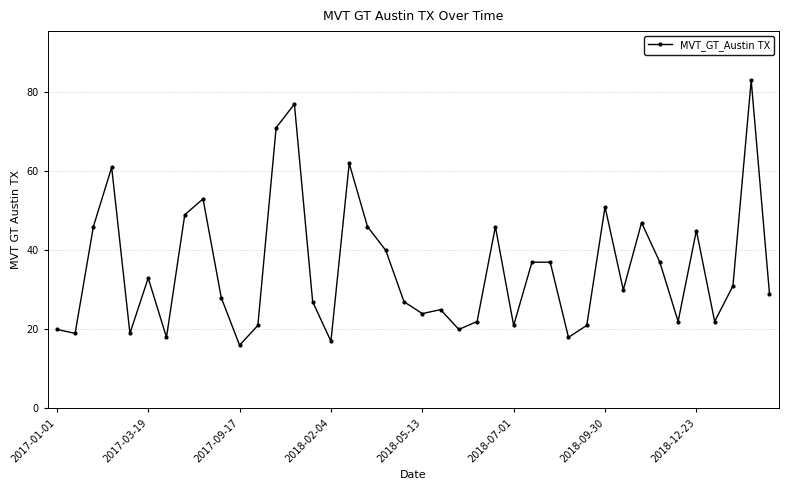

Count the number of categories in the chart.

40